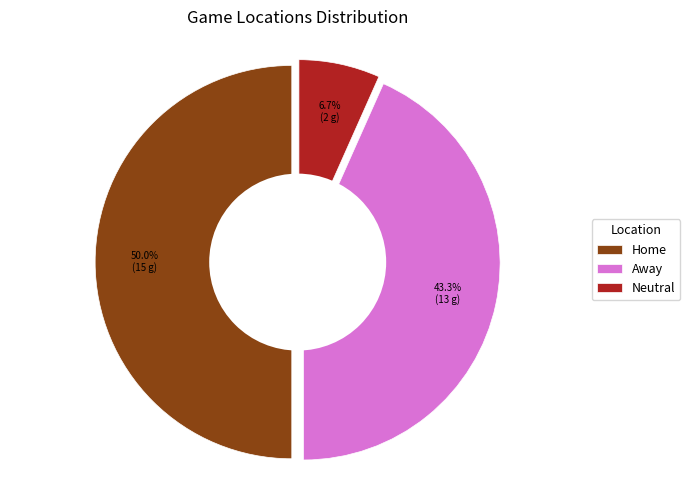

Which category has the smallest portion of the pie?

Neutral